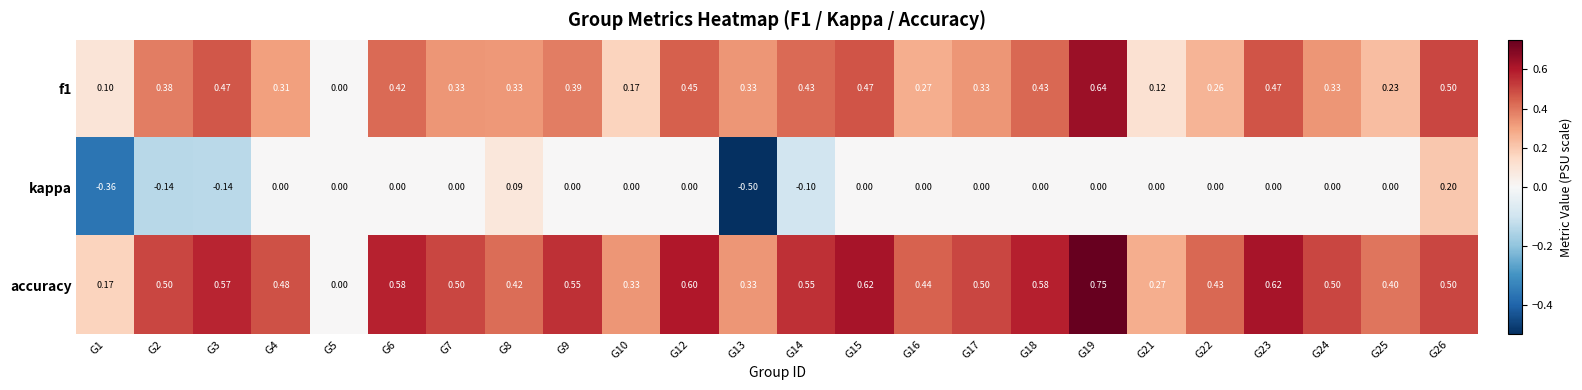

Is the value of accuracy at G25 greater than the value of f1 at G10?

Yes